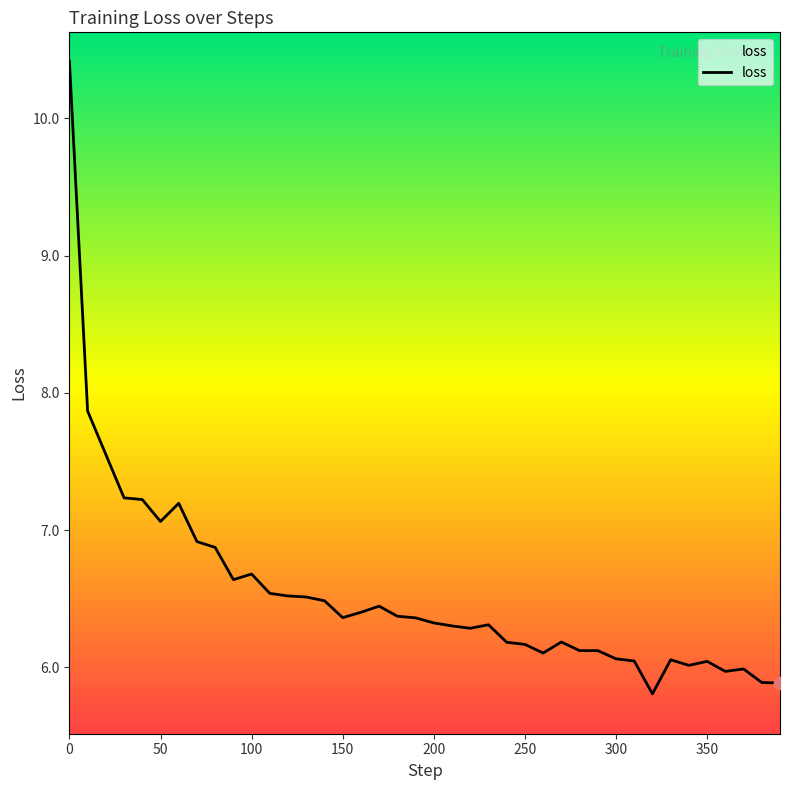

What is the maximum value shown in the chart?

10.4